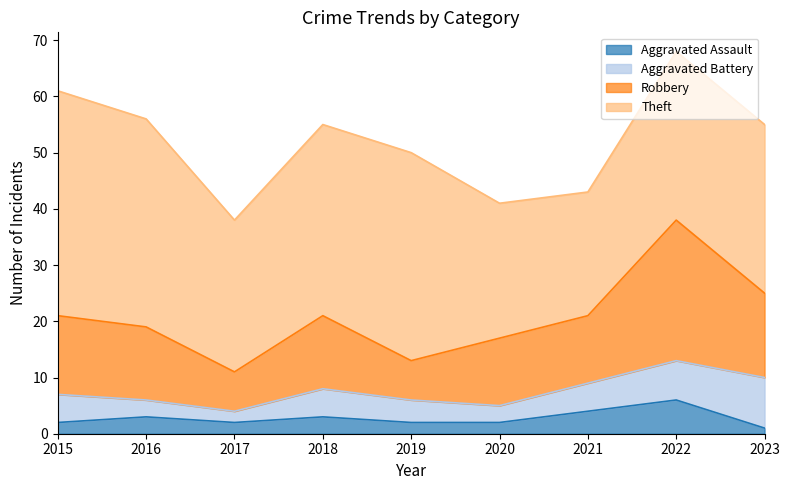

What is the difference between the Aggravated Assault values at 2017 and 2022?

4